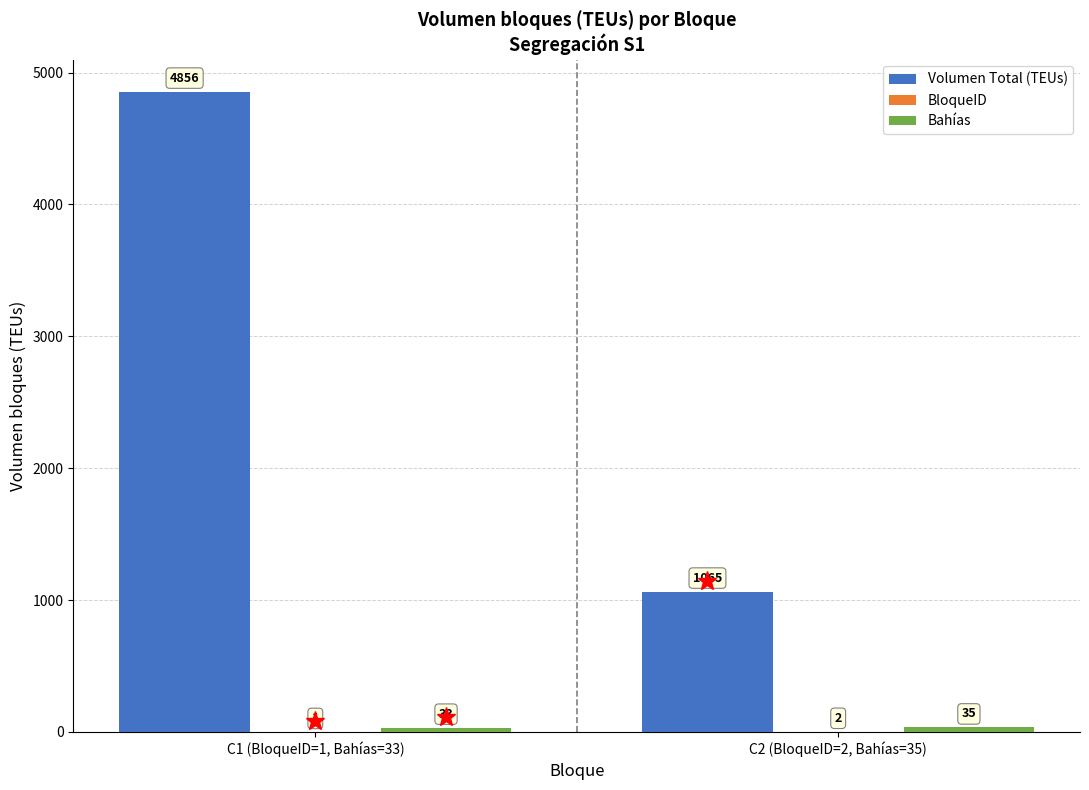

Which series has the largest range (max minus min)?

Volumen Total (TEUs)